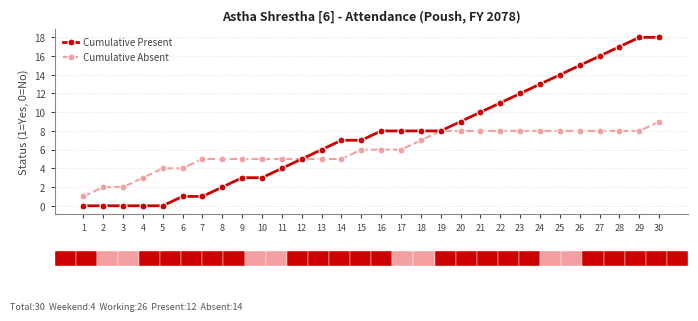

What is the highest value of the Cumulative Absent series?

9